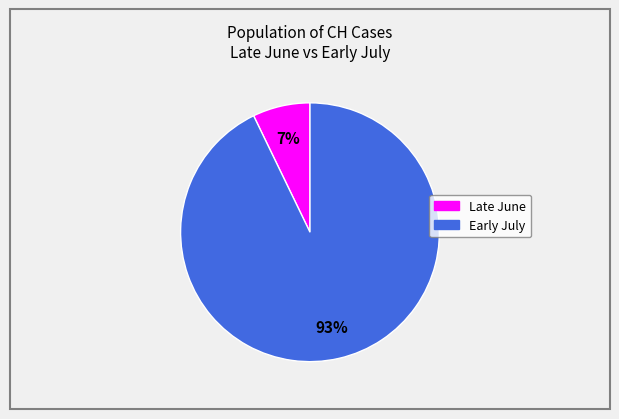

To the nearest percent, what is the difference between the largest and smallest slice percentages?

86%